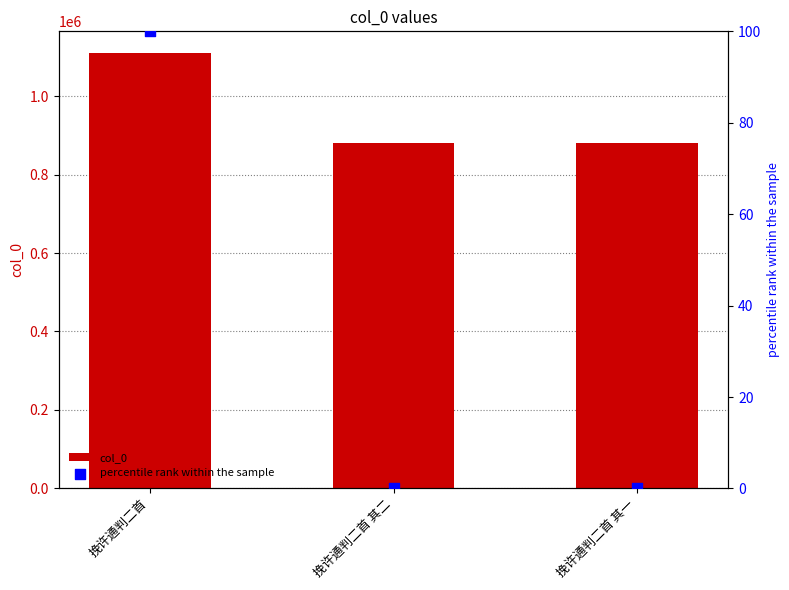

At which category is the sum across all series the highest?

挽许通判二首